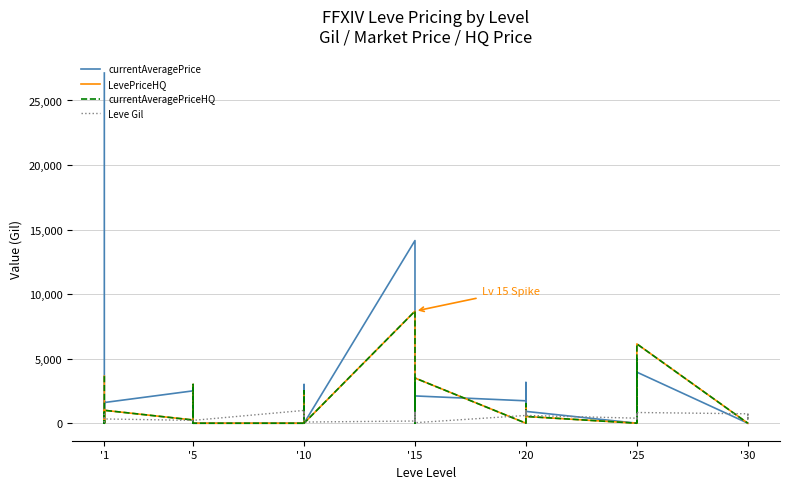

What is the maximum value shown in the chart?

27128.0